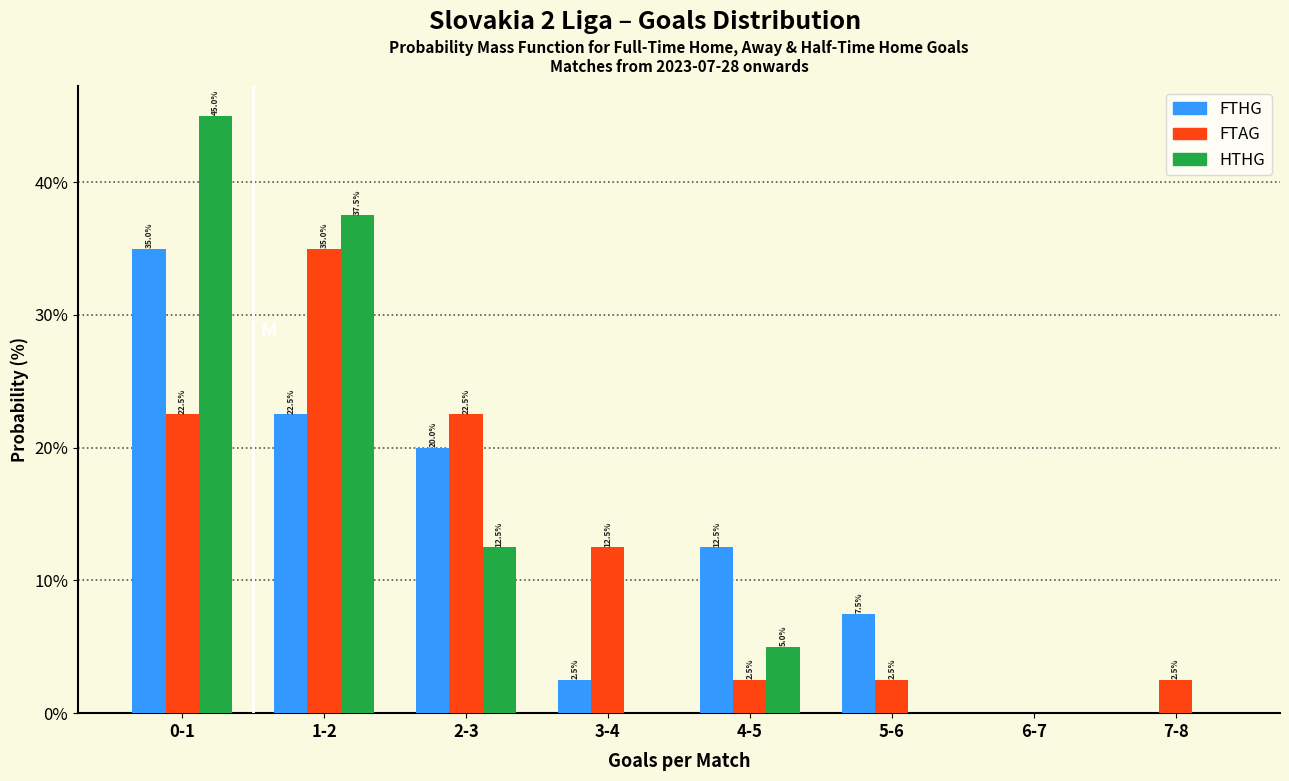

Reading left to right, transcribe all the data shown in this chart.

FTHG: 0-1=35.0	1-2=22.5	2-3=20.0	3-4=2.5	4-5=12.5	5-6=7.5	6-7=0.0	7-8=0.0
FTAG: 0-1=22.5	1-2=35.0	2-3=22.5	3-4=12.5	4-5=2.5	5-6=2.5	6-7=0.0	7-8=2.5
HTHG: 0-1=45.0	1-2=37.5	2-3=12.5	3-4=0.0	4-5=5.0	5-6=0.0	6-7=0.0	7-8=0.0